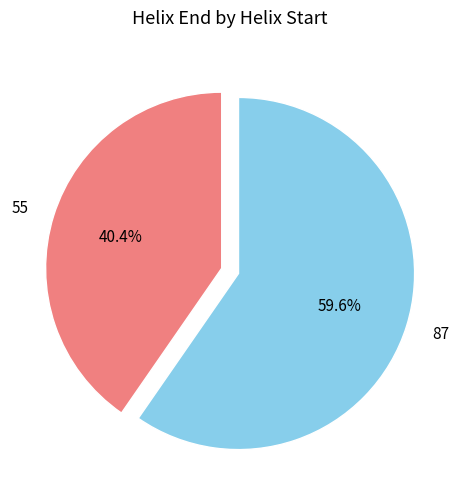

What percentage is NOT represented by 87?

40.4%